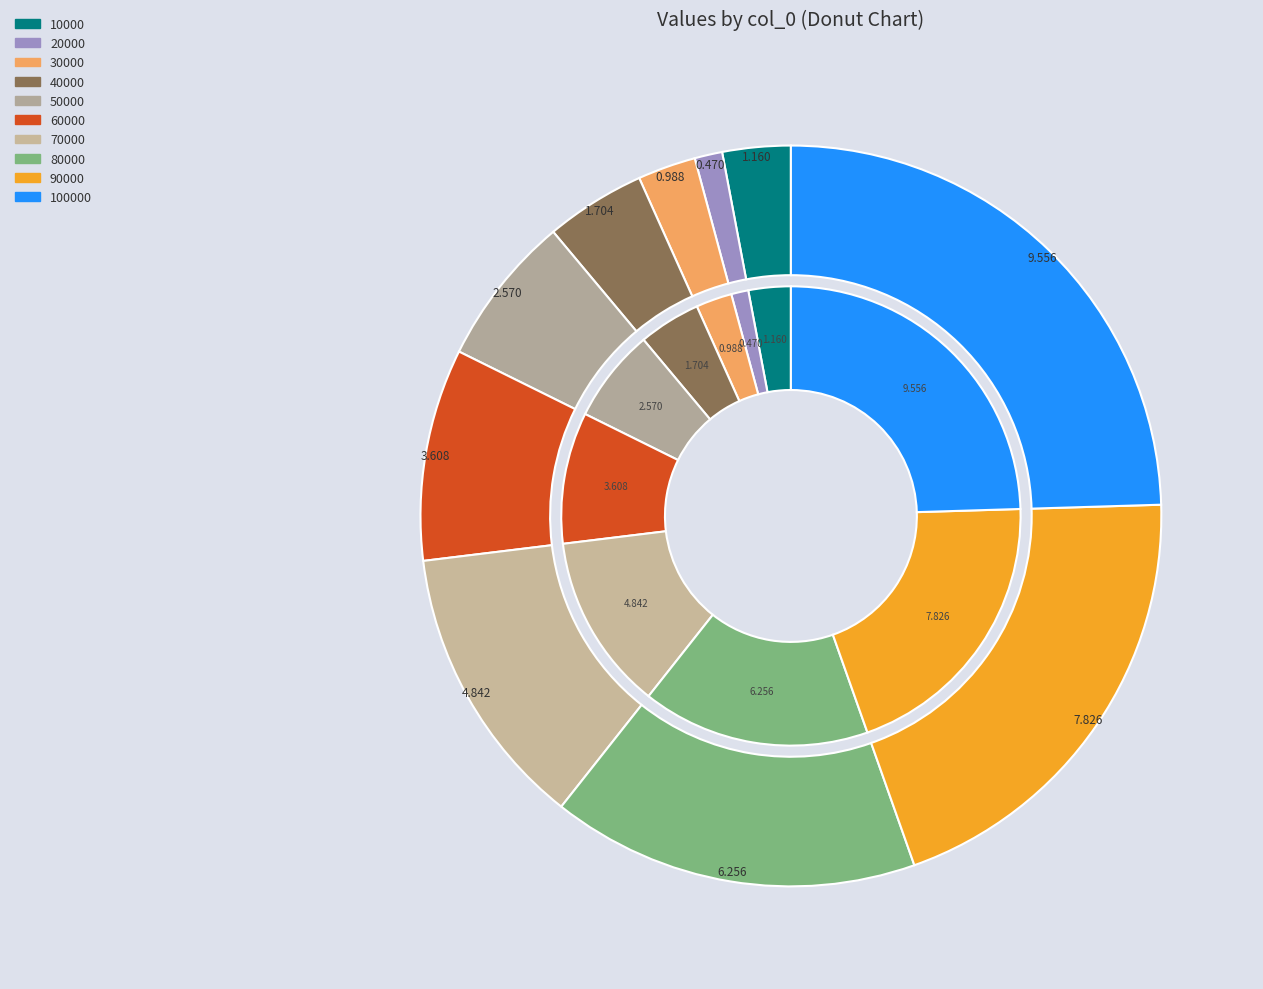

How many slices are in this pie chart?

10